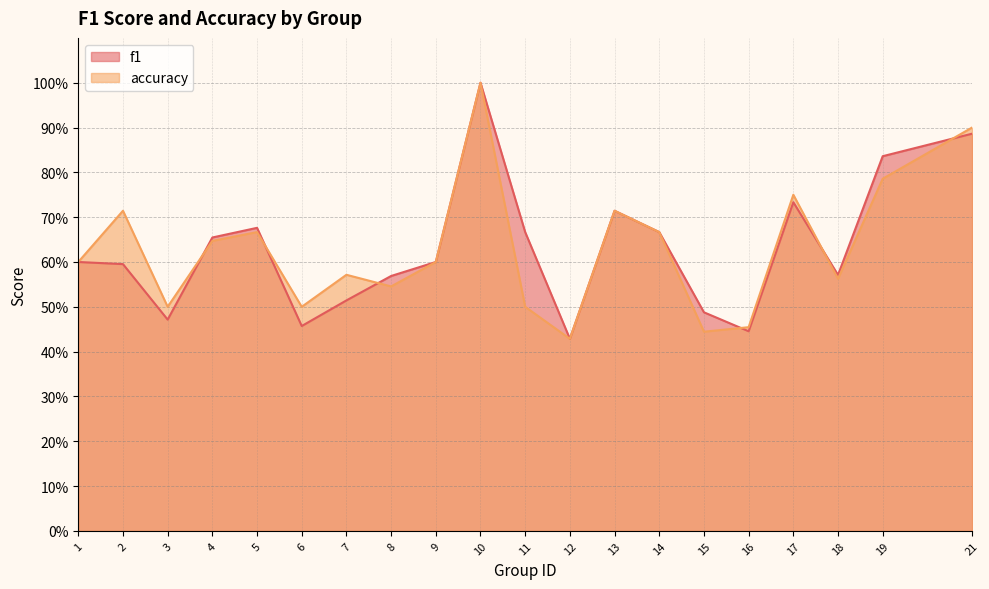

How many lines are shown in the chart?

2